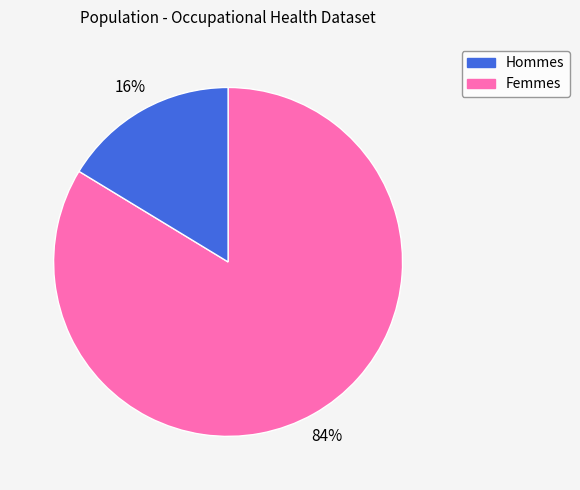

To the nearest percent, what is the average slice percentage?

50%